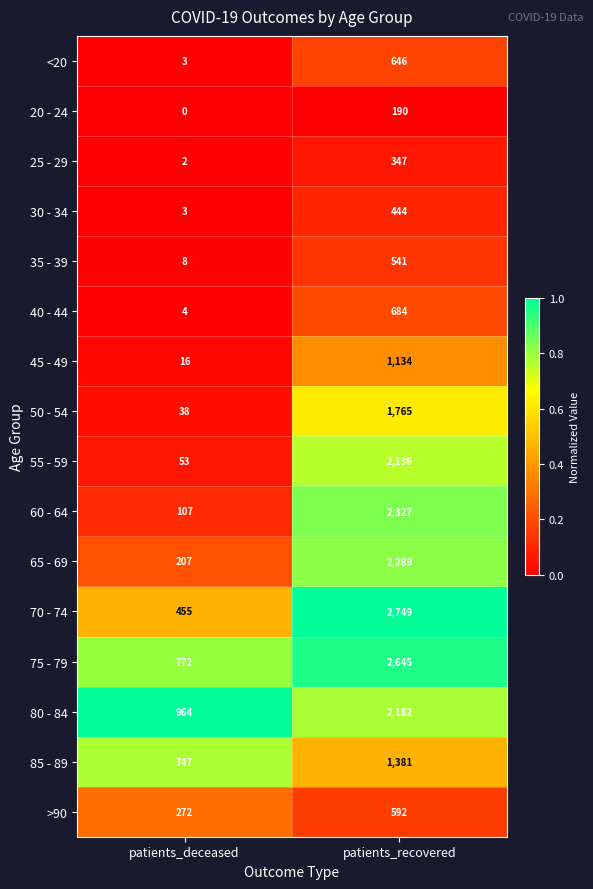

Which series has the largest range (max minus min)?

70 - 74